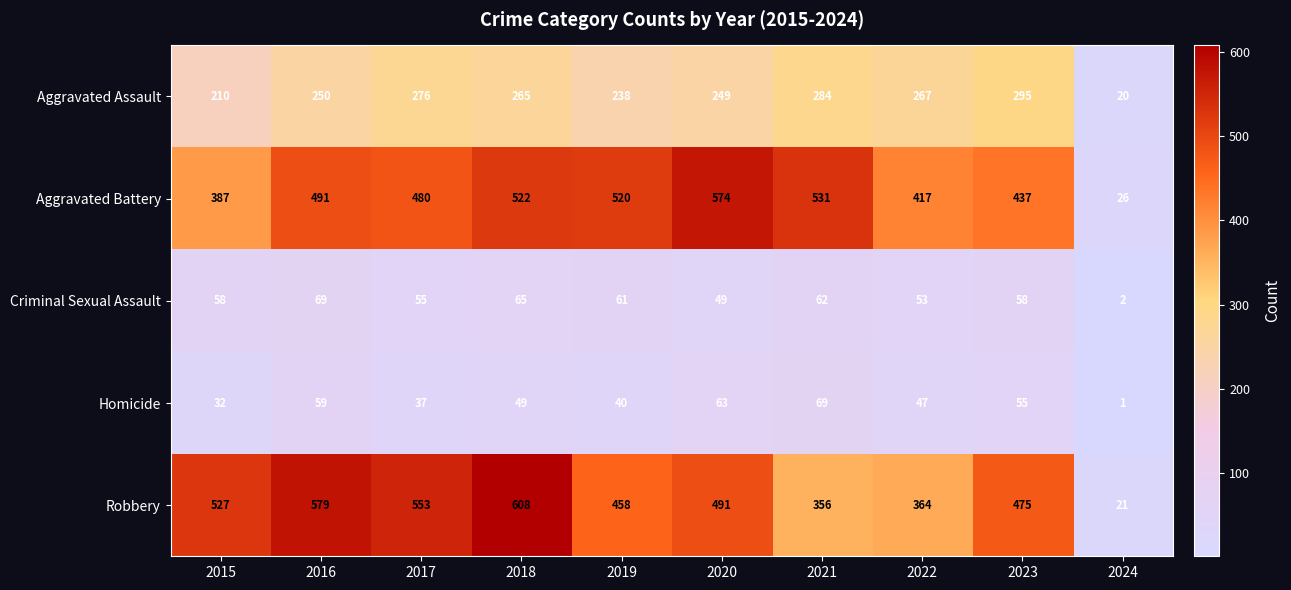

Which series changed the most between 2016 and 2020?

Robbery